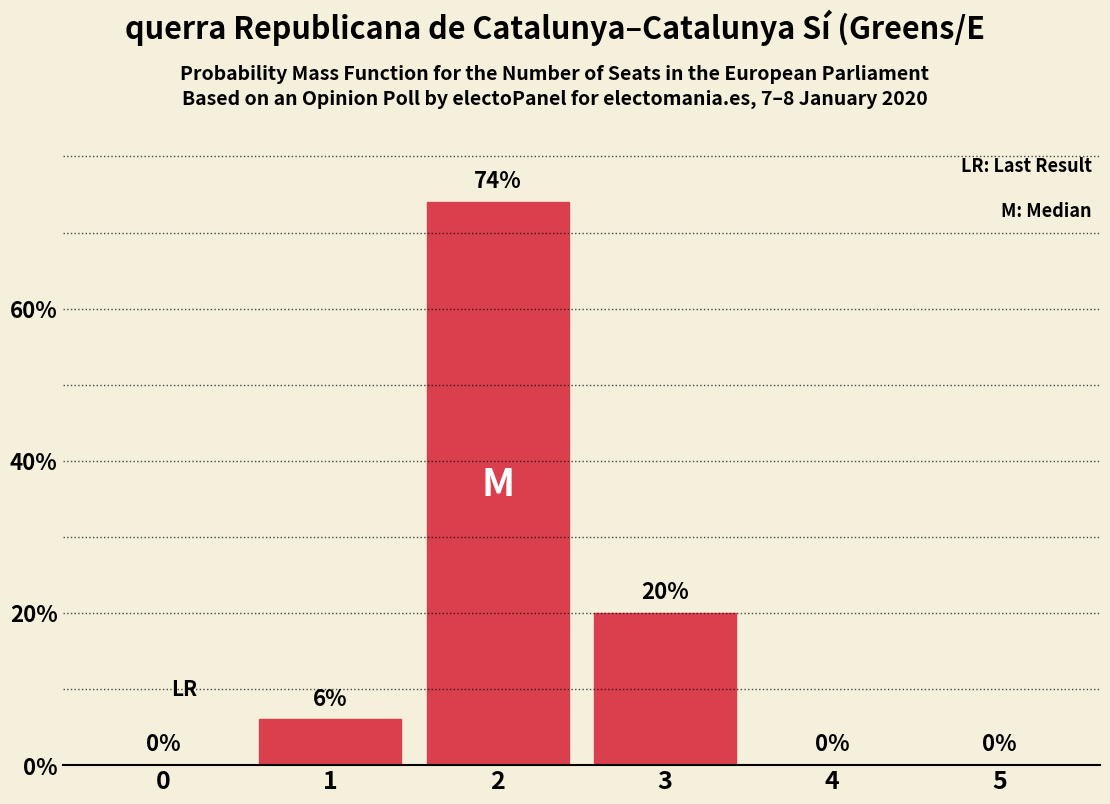

Reading right to left, what are all the values shown in this chart?

5=0	4=0	3=20	2=74	1=6	0=0